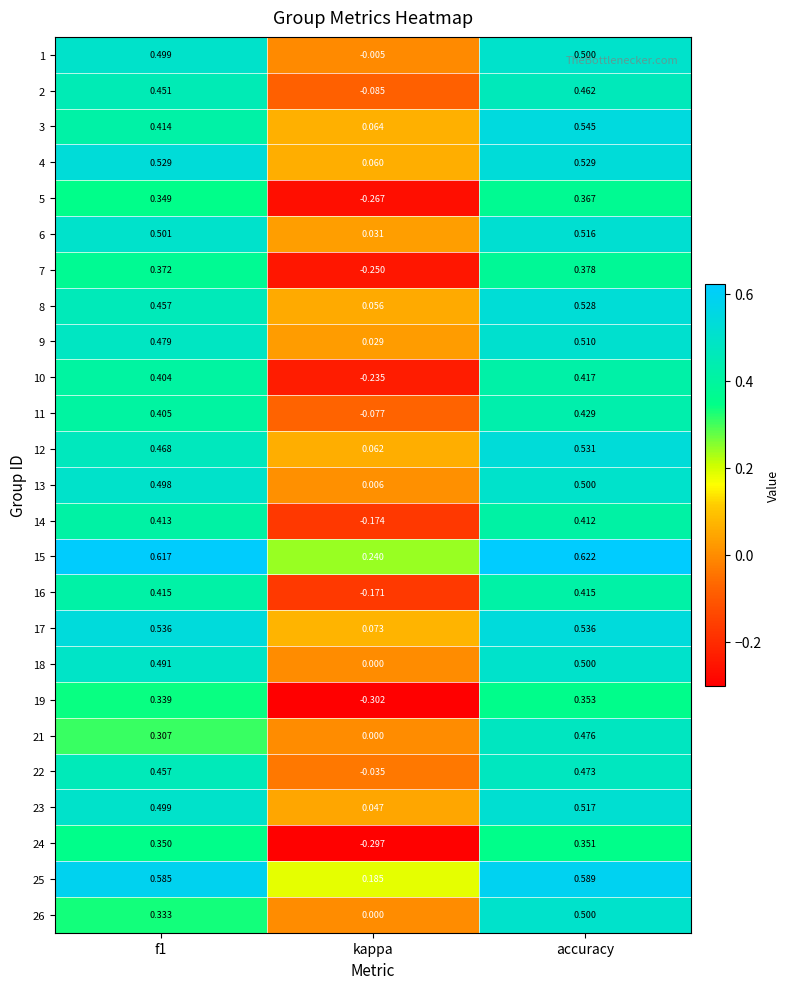

At which label is 19 closest to 0?

kappa